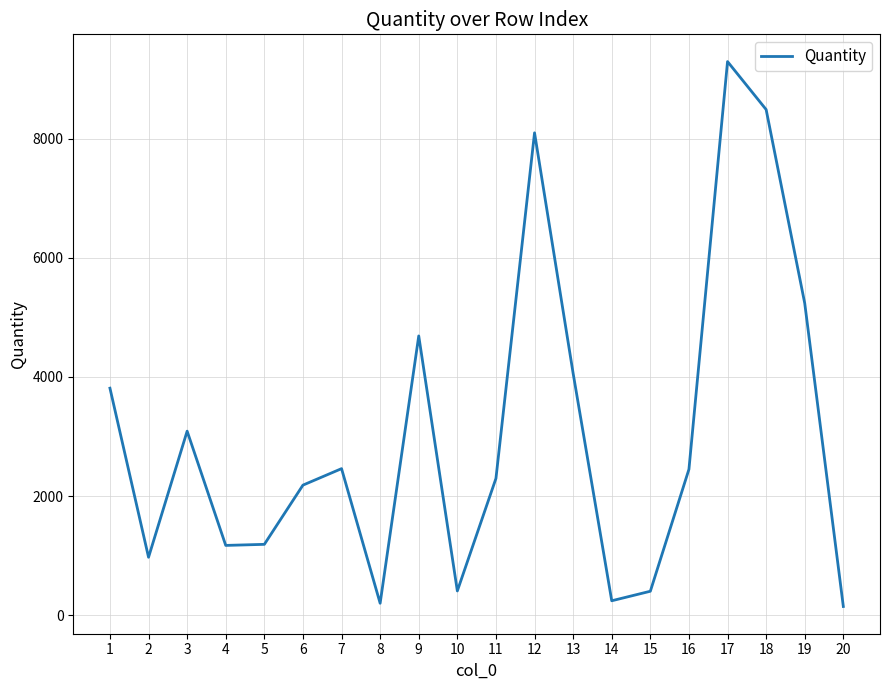

What is the change in value from 4 to 14?

-930